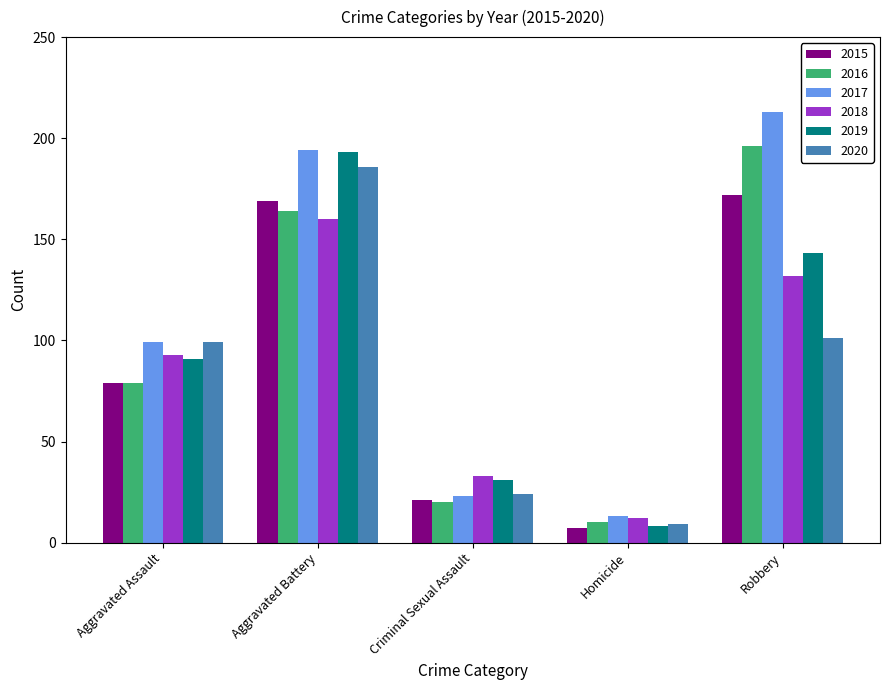

What is the sum of all 2018 values?

430